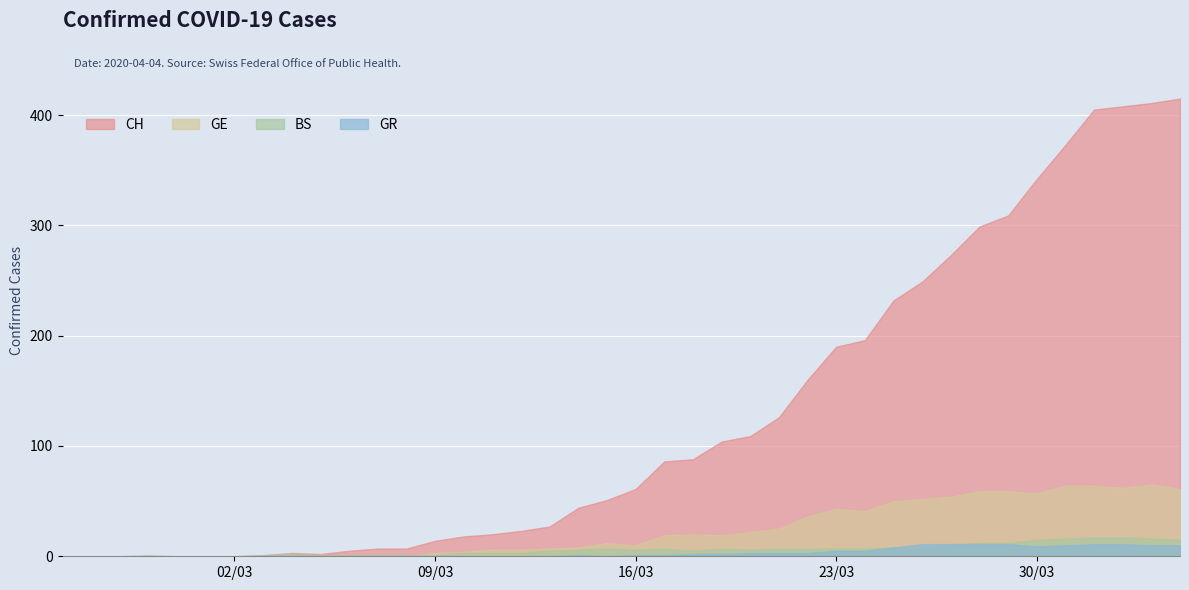

What is the difference between the maximum and second lowest values in the CH series?

415